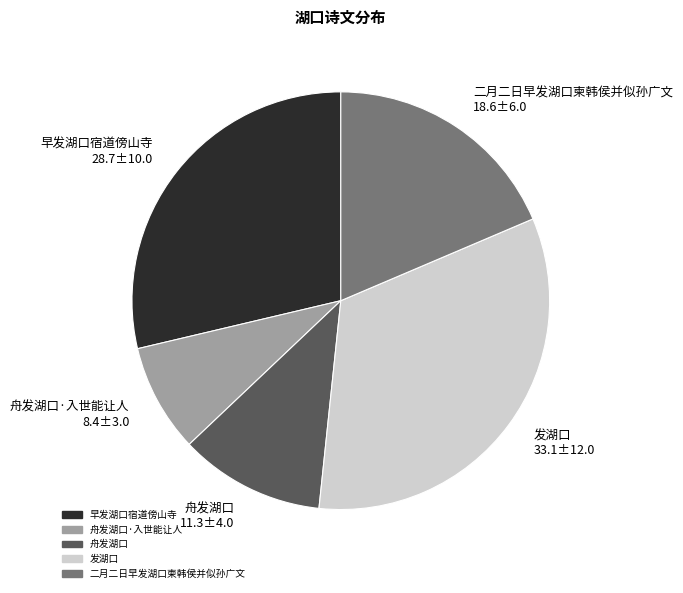

Combined, do 二月二日早发湖口柬韩侯并似孙广文 and 发湖口 account for over 50%?

Yes